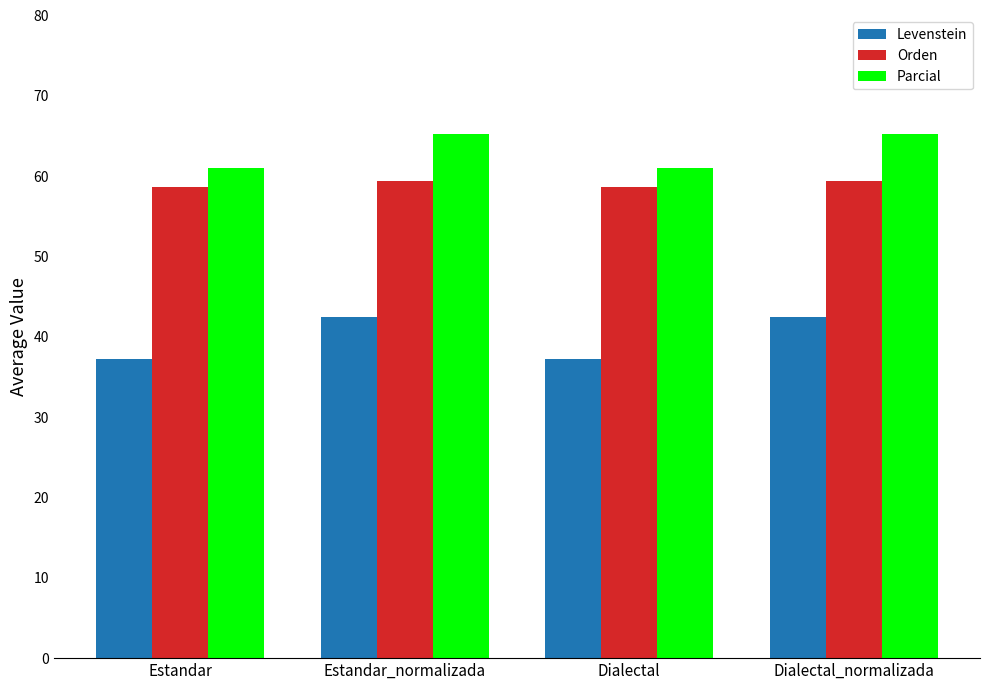

Count the Orden values in the range 58 to 59.

2